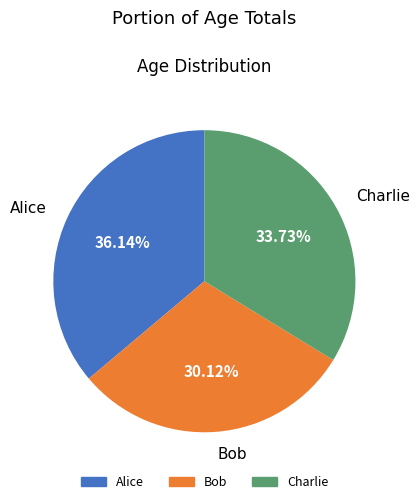

How many segments does this pie chart have?

3